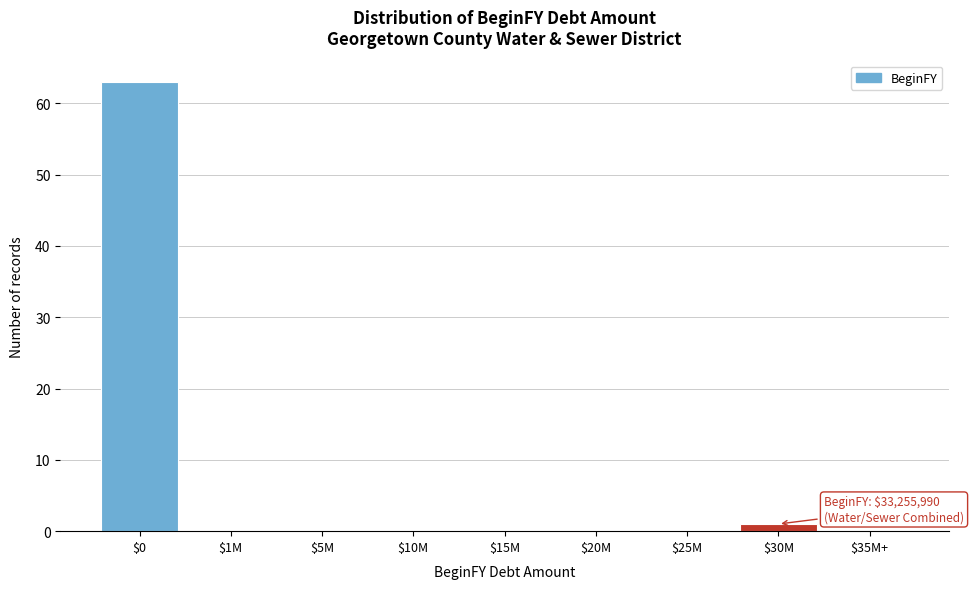

True or false: the data shows 20 at $25M.

False